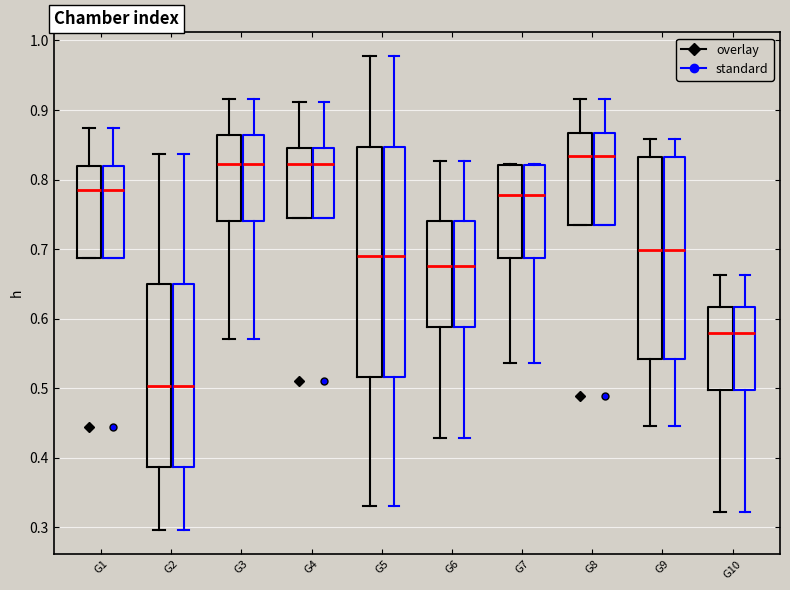

Reading left to right, transcribe this box plot: for each box, give where its median line is, the range the box spans, and where its two whiskers end, as read against the y-axis. The values are not printed on the chart, so give them approximately, as read against the axis.

G1 (overlay): median 0.78, box 0.69 to 0.82, whiskers 0.69 to 0.87
G1 (standard): median 0.78, box 0.69 to 0.82, whiskers 0.69 to 0.87
G2 (overlay): median 0.50, box 0.39 to 0.65, whiskers 0.30 to 0.84
G2 (standard): median 0.50, box 0.39 to 0.65, whiskers 0.30 to 0.84
G3 (overlay): median 0.82, box 0.74 to 0.86, whiskers 0.57 to 0.92
G3 (standard): median 0.82, box 0.74 to 0.86, whiskers 0.57 to 0.92
G4 (overlay): median 0.82, box 0.74 to 0.85, whiskers 0.74 to 0.91
G4 (standard): median 0.82, box 0.74 to 0.85, whiskers 0.74 to 0.91
G5 (overlay): median 0.69, box 0.52 to 0.85, whiskers 0.33 to 0.98
G5 (standard): median 0.69, box 0.52 to 0.85, whiskers 0.33 to 0.98
G6 (overlay): median 0.68, box 0.59 to 0.74, whiskers 0.43 to 0.83
G6 (standard): median 0.68, box 0.59 to 0.74, whiskers 0.43 to 0.83
G7 (overlay): median 0.78, box 0.69 to 0.82, whiskers 0.54 to 0.82
G7 (standard): median 0.78, box 0.69 to 0.82, whiskers 0.54 to 0.82
G8 (overlay): median 0.83, box 0.73 to 0.87, whiskers 0.73 to 0.92
G8 (standard): median 0.83, box 0.73 to 0.87, whiskers 0.73 to 0.92
G9 (overlay): median 0.70, box 0.54 to 0.83, whiskers 0.45 to 0.86
G9 (standard): median 0.70, box 0.54 to 0.83, whiskers 0.45 to 0.86
G10 (overlay): median 0.58, box 0.50 to 0.62, whiskers 0.32 to 0.66
G10 (standard): median 0.58, box 0.50 to 0.62, whiskers 0.32 to 0.66